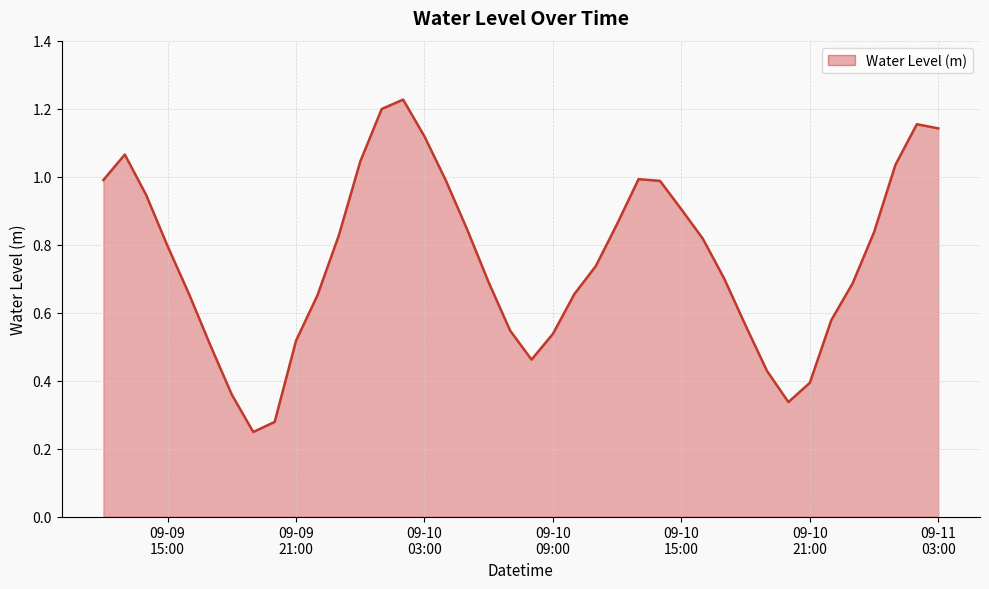

List the labels in order of value, largest first.

2024-09-10 02:00:00, 2024-09-10 01:00:00, 2024-09-11 02:00:00, 2024-09-11 03:00:00, 2024-09-10 03:00:00, 2024-09-09 13:00:00, 2024-09-10 00:00:00, 2024-09-11 01:00:00, 2024-09-10 13:00:00, 2024-09-09 12:00:00, 2024-09-10 04:00:00, 2024-09-10 14:00:00, 2024-09-09 14:00:00, 2024-09-10 15:00:00, 2024-09-10 12:00:00, 2024-09-10 05:00:00, 2024-09-11 00:00:00, 2024-09-09 23:00:00, 2024-09-10 16:00:00, 2024-09-09 15:00:00, 2024-09-10 11:00:00, 2024-09-10 17:00:00, 2024-09-10 06:00:00, 2024-09-10 23:00:00, 2024-09-09 16:00:00, 2024-09-10 10:00:00, 2024-09-09 22:00:00, 2024-09-10 22:00:00, 2024-09-10 18:00:00, 2024-09-10 07:00:00, 2024-09-10 09:00:00, 2024-09-09 21:00:00, 2024-09-09 17:00:00, 2024-09-10 08:00:00, 2024-09-10 19:00:00, 2024-09-10 21:00:00, 2024-09-09 18:00:00, 2024-09-10 20:00:00, 2024-09-09 20:00:00, 2024-09-09 19:00:00